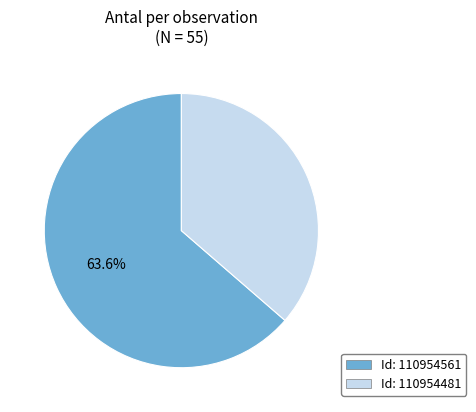

To the nearest percent, what is the average slice percentage?

50%